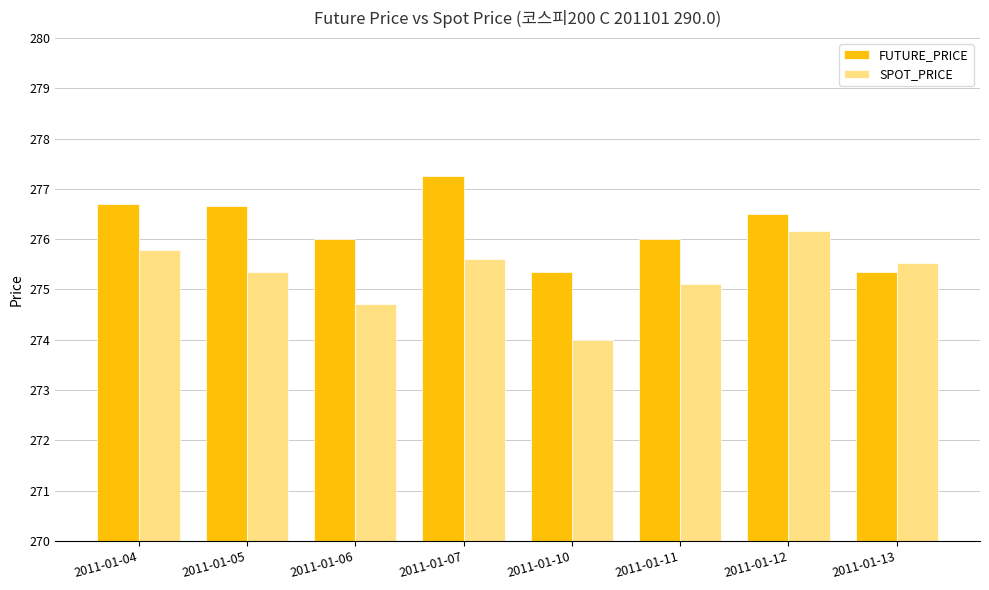

At which label does SPOT_PRICE first exceed 275?

2011-01-04